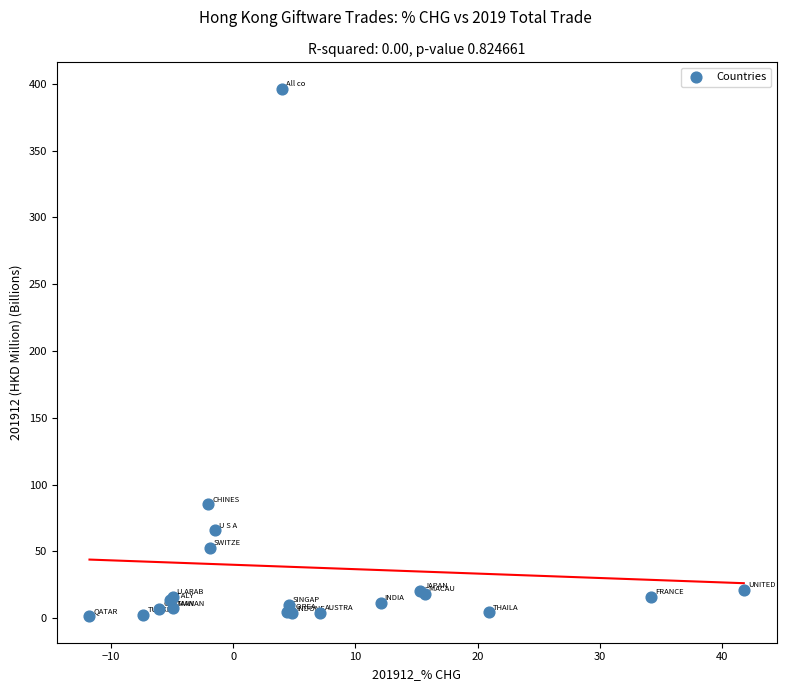

What Y value in the scatter plot is closest to 198?

85.2